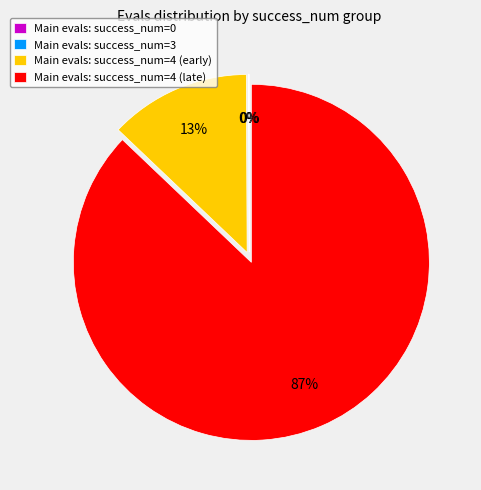

To the nearest percent, what is the average slice percentage?

25%